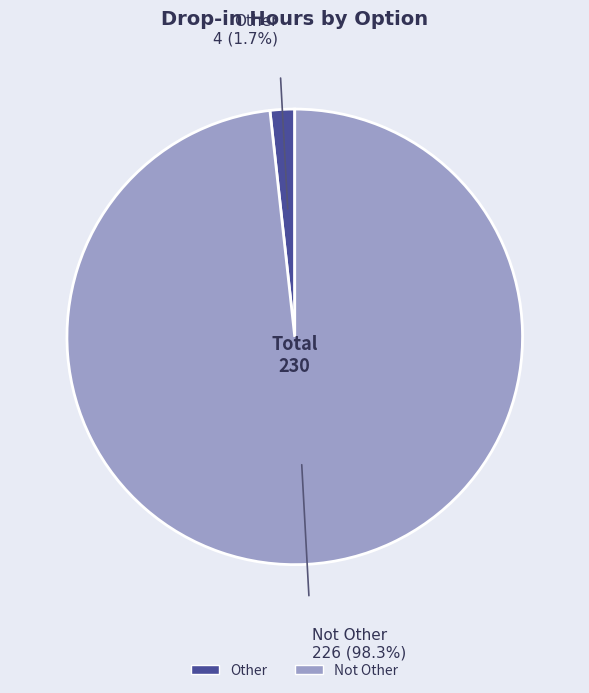

How many segments does this pie chart have?

2